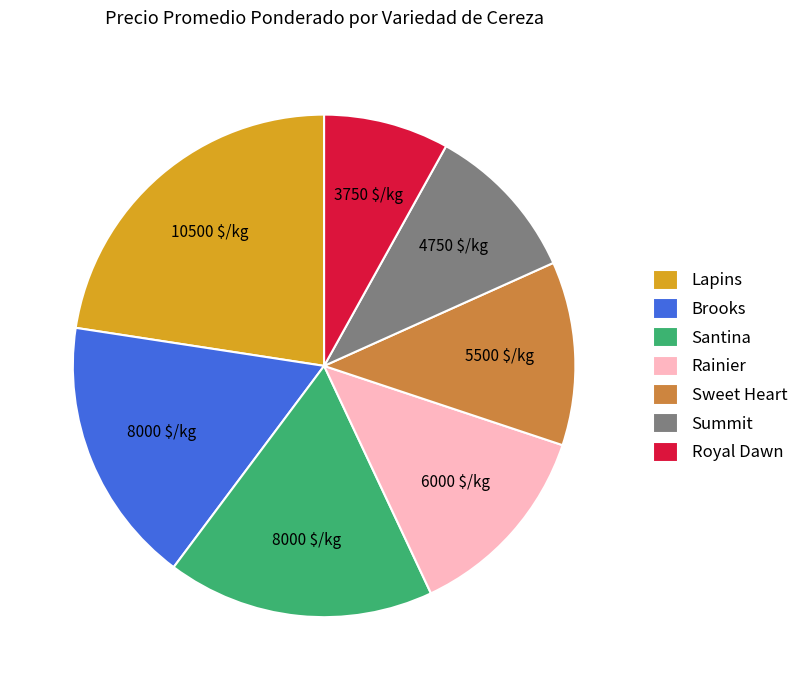

True or false: Brooks accounts for 17% of the total.

True